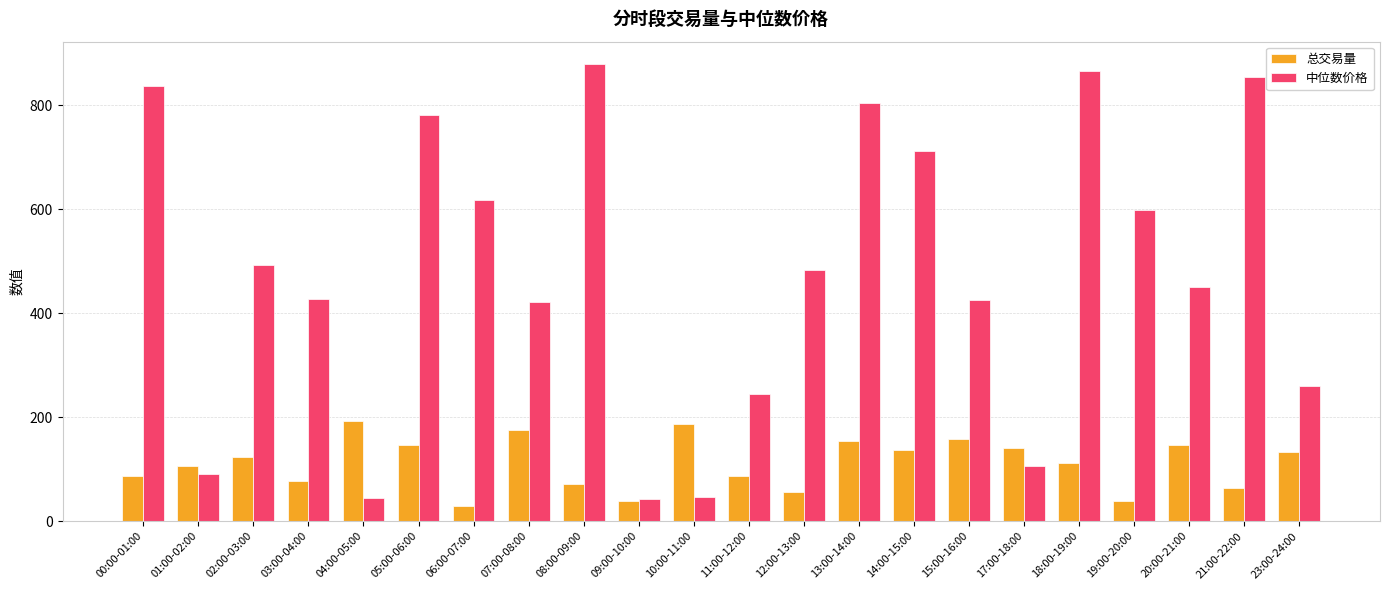

Between 11:00-12:00 and 23:00-24:00, which series saw the biggest shift?

总交易量